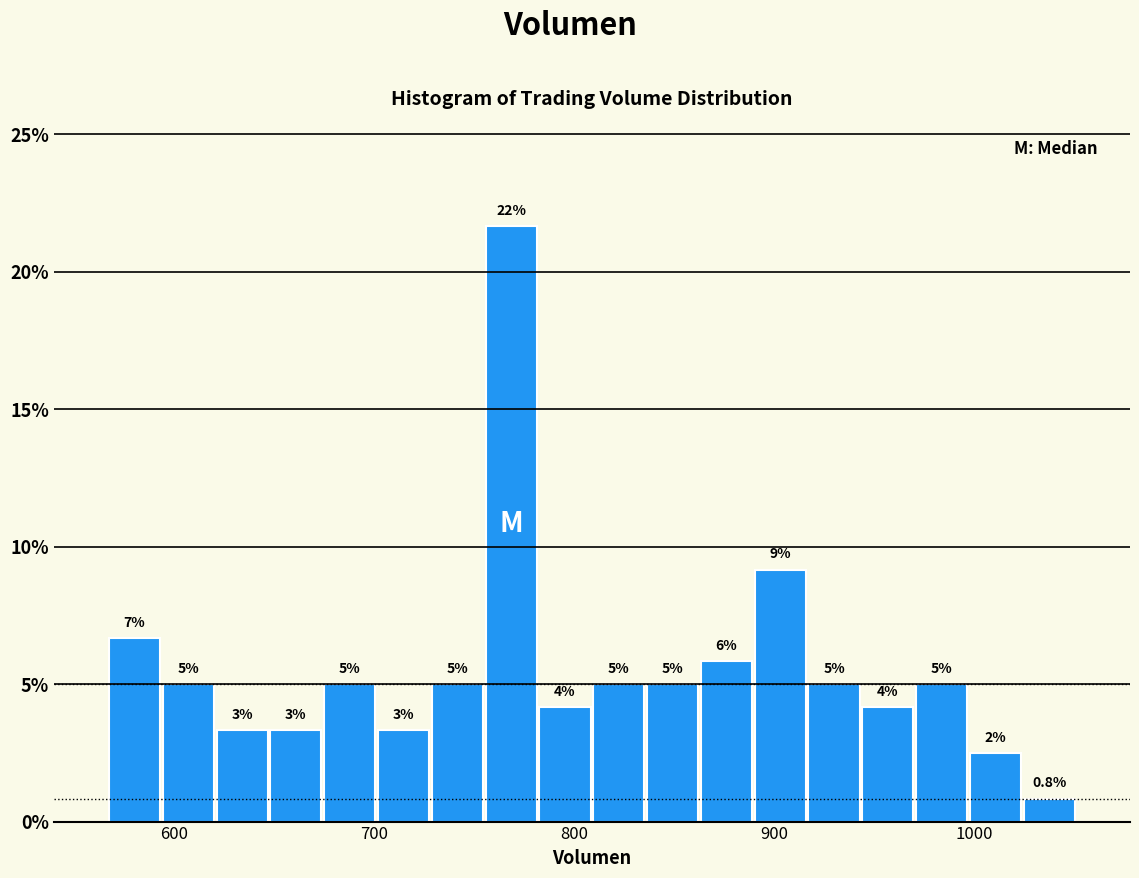

Read against the x-axis, roughly where is the centre of the tallest bar?

770